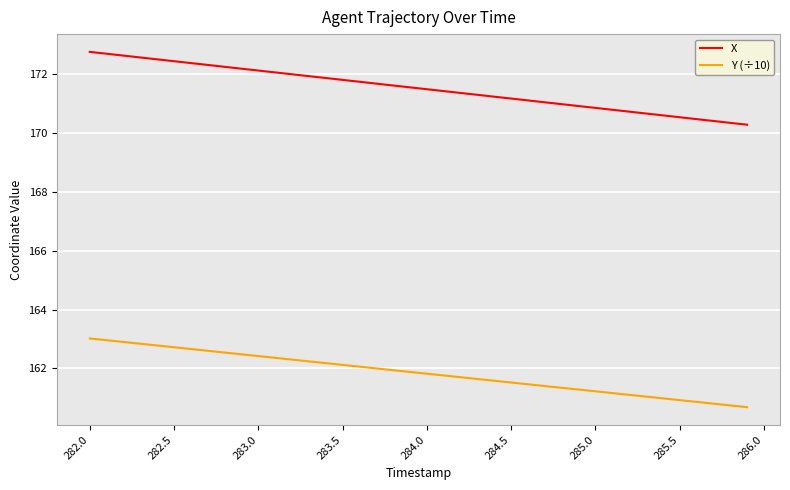

What is the difference between the maximum and minimum values in the Y (÷10) series?

2.3